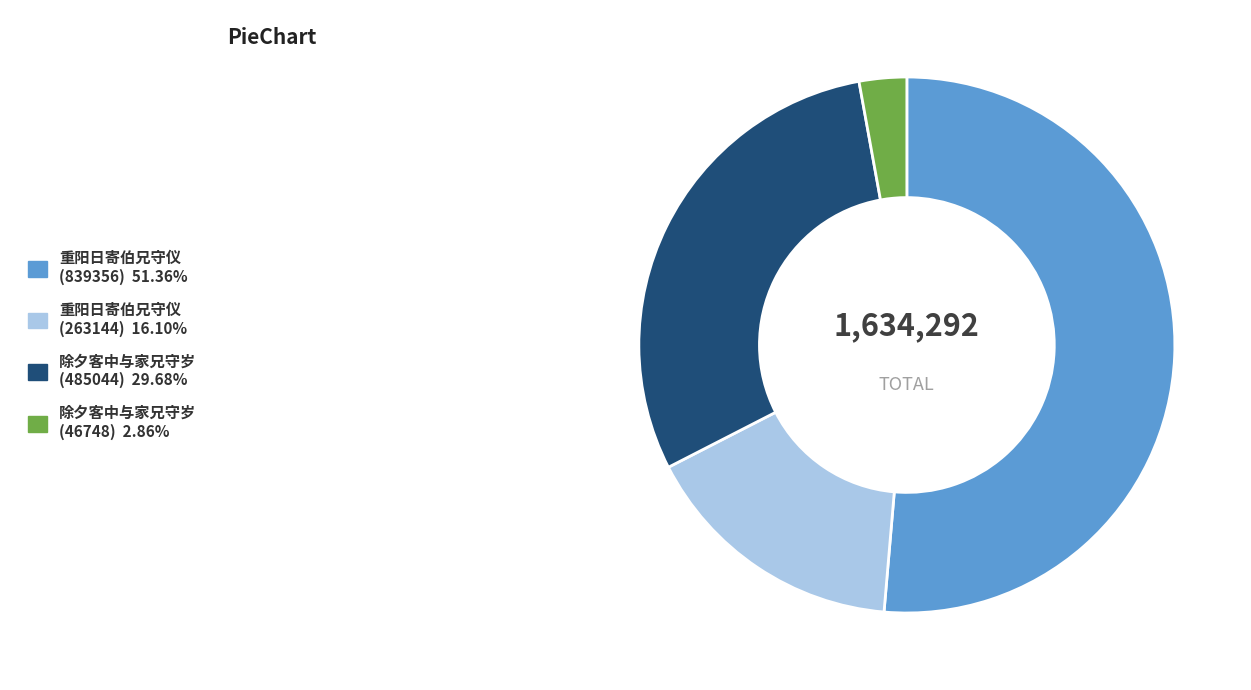

Combined, do 除夕客中与家兄守岁 (46748) and 重阳日寄伯兄守仪 (263144) account for over 50%?

No